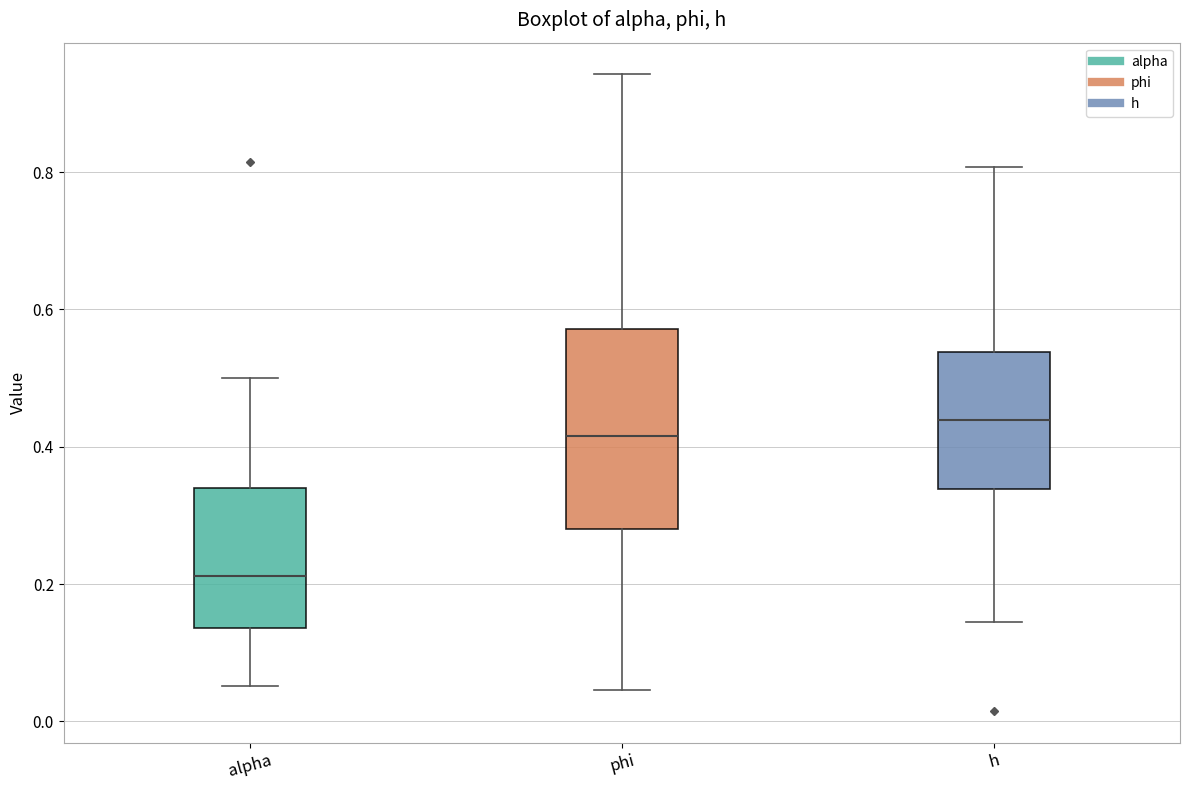

Comparing the boxes themselves (not the whiskers), which one is the tallest?

phi